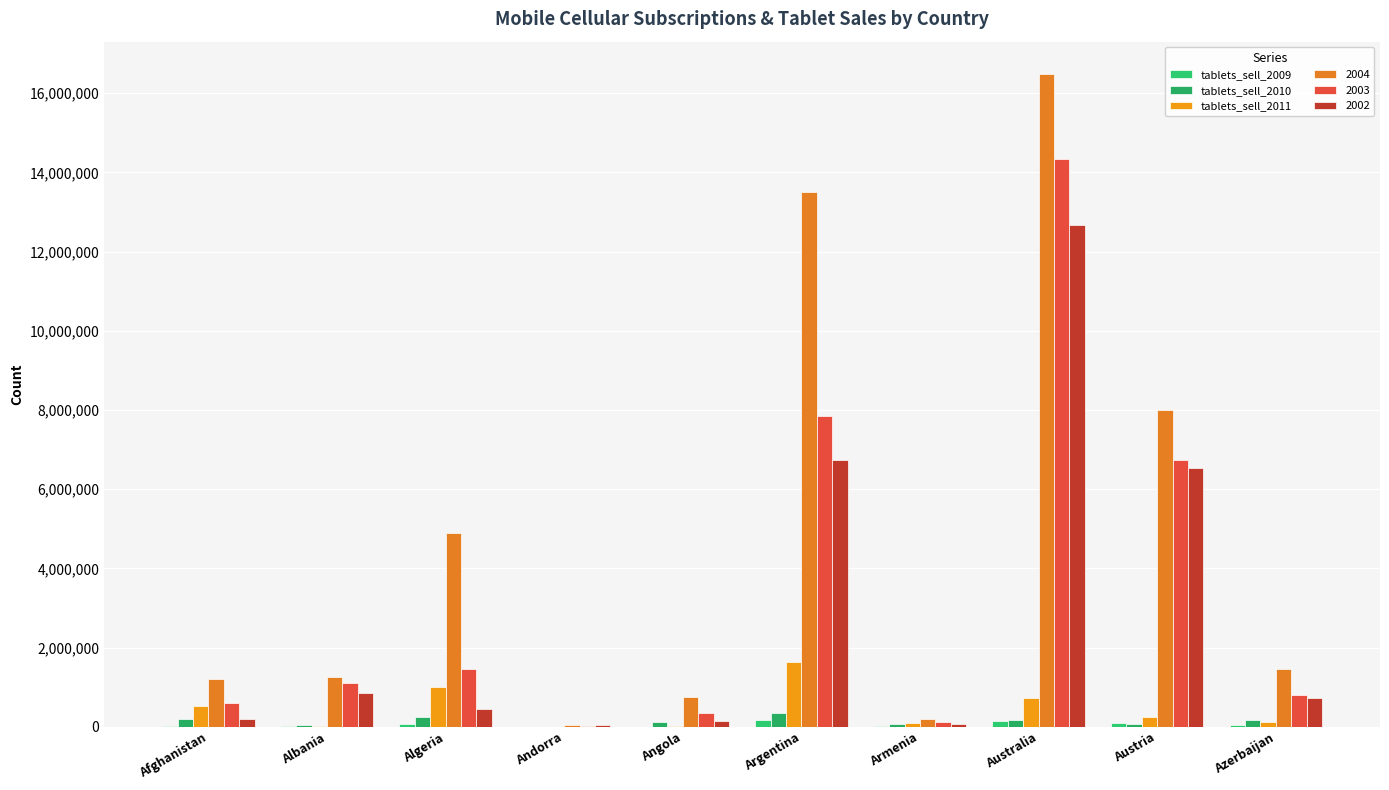

Is it true that tablets_sell_2011 equals 879882 at Argentina?

False